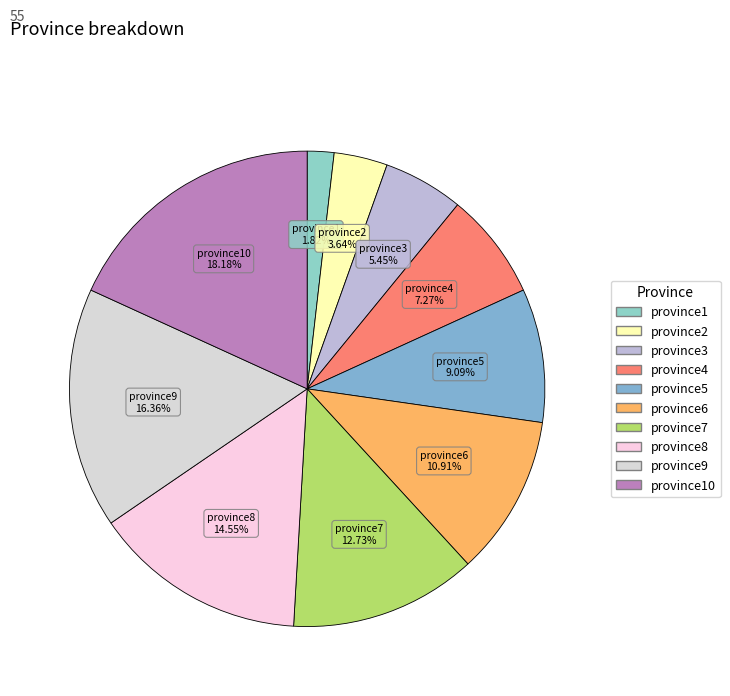

Count the number of slices in the pie.

10